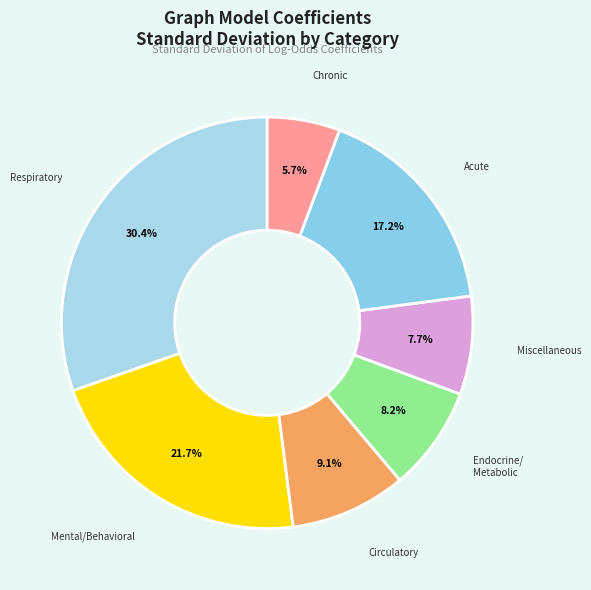

Count the number of slices in the pie.

7